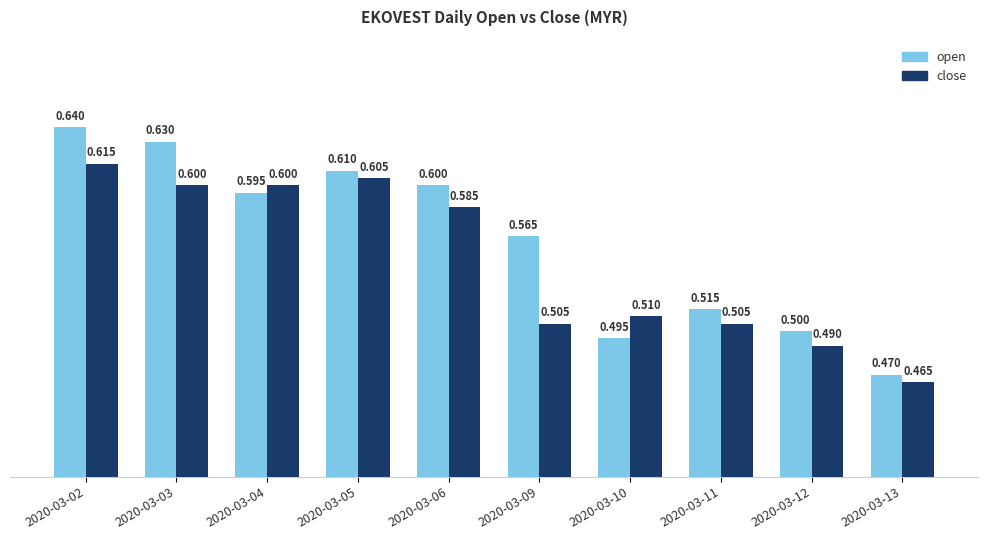

How many close values are between 0 and 1?

10